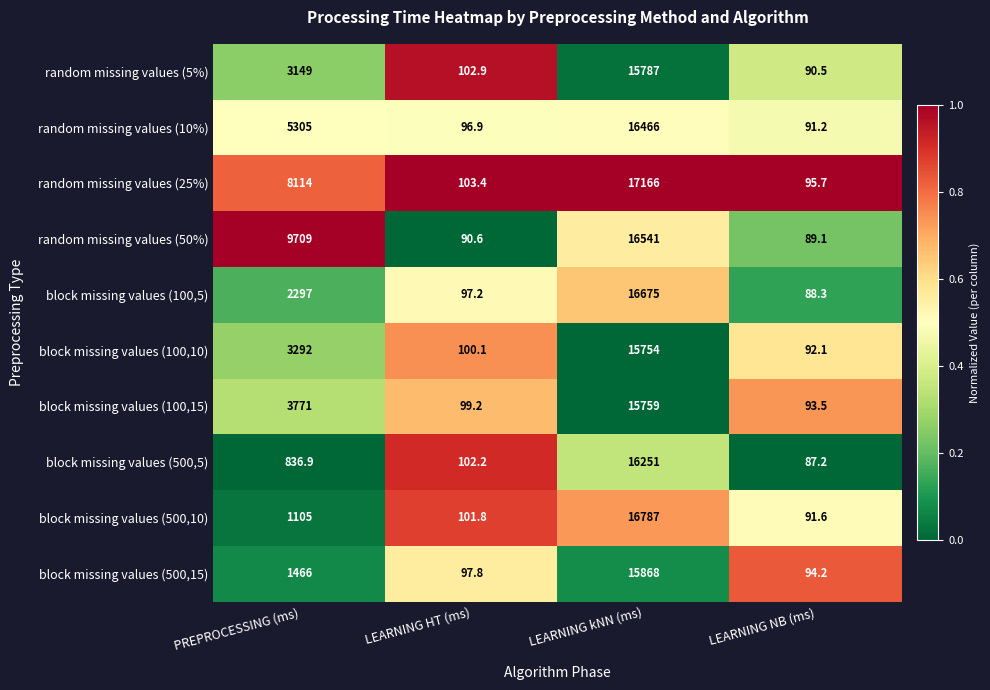

What is the smallest value displayed?

87.2